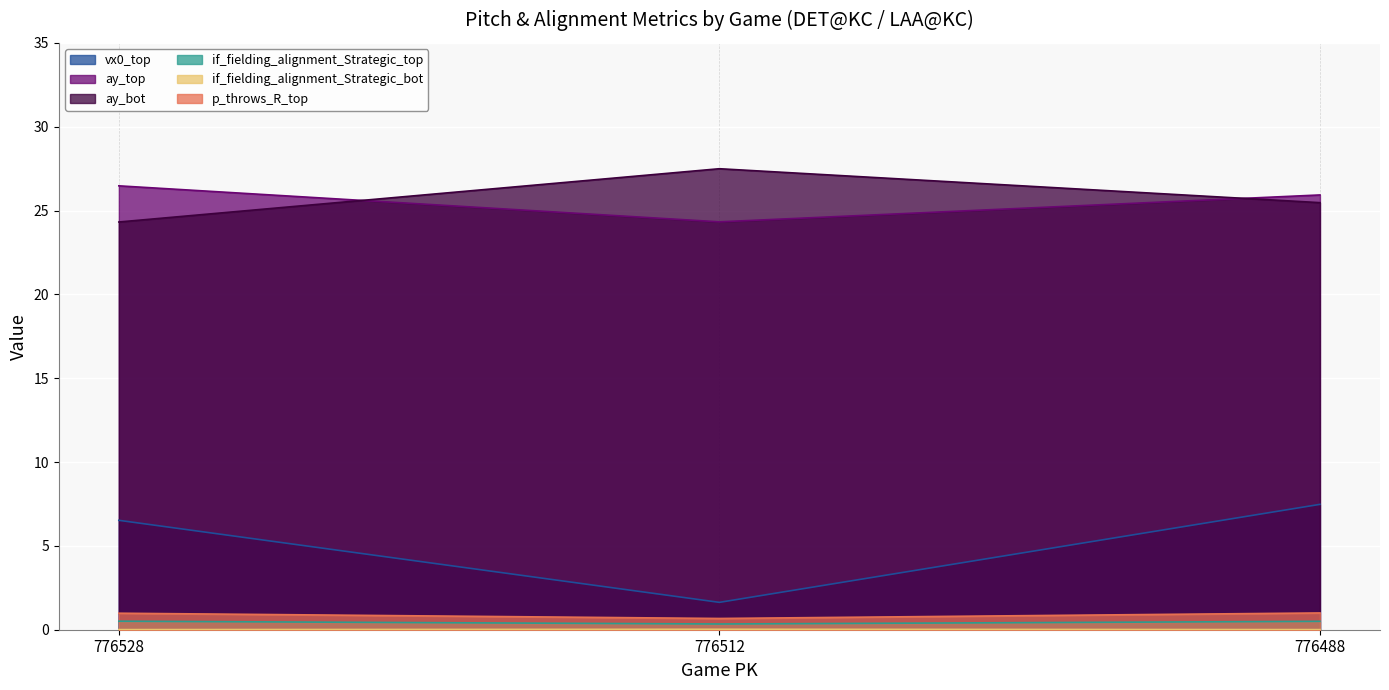

Which category has the highest value in the if_fielding_alignment_Strategic_top series?

776528